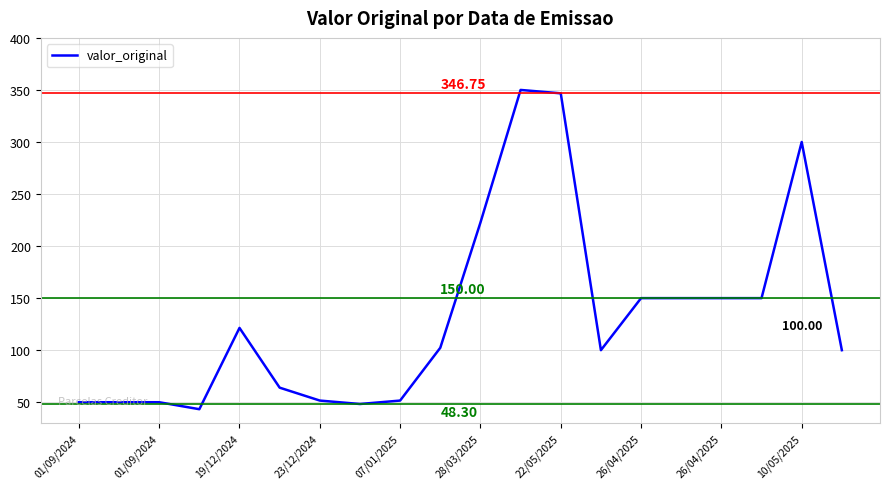

What is the minimum value shown in the chart?

43.3